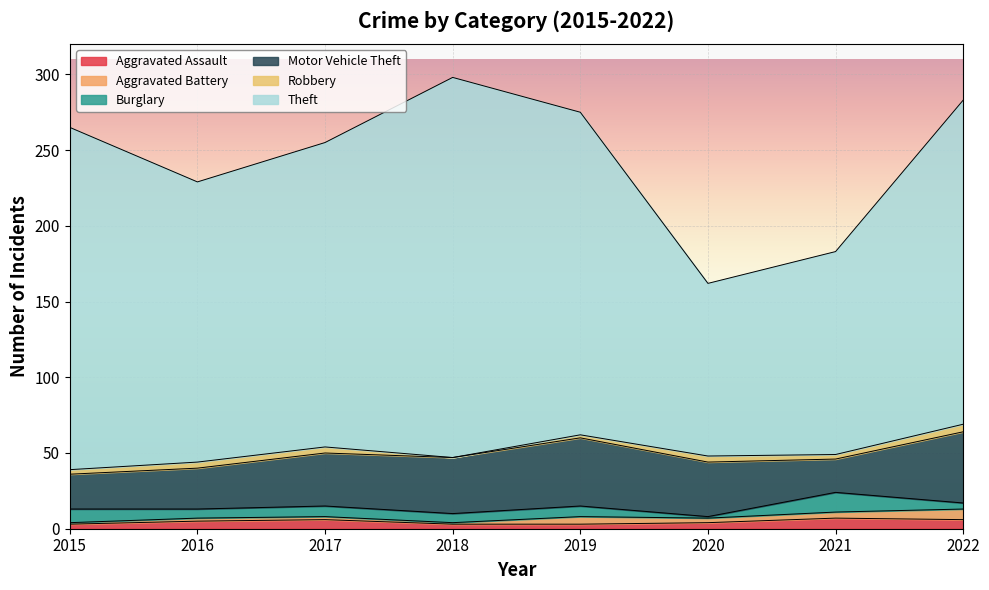

How many categories are shown in the chart?

8